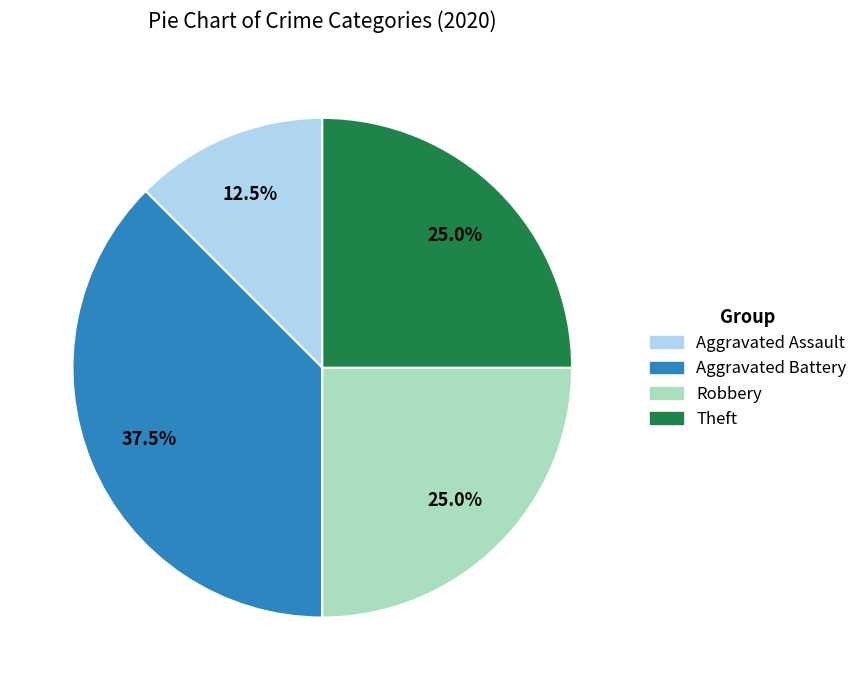

Which slice is the smallest?

Aggravated Assault